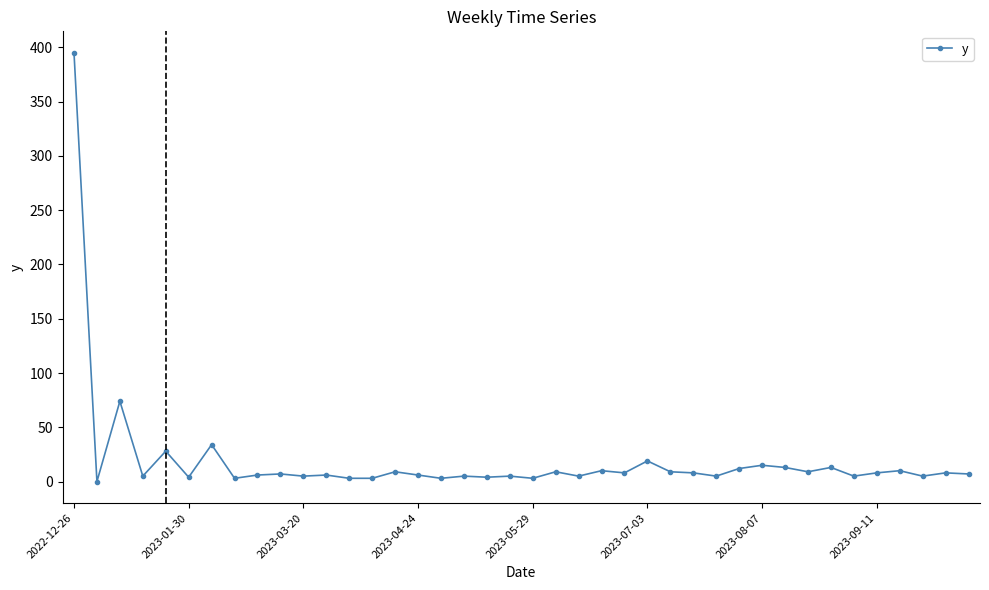

What is the difference between the maximum and minimum values?

395